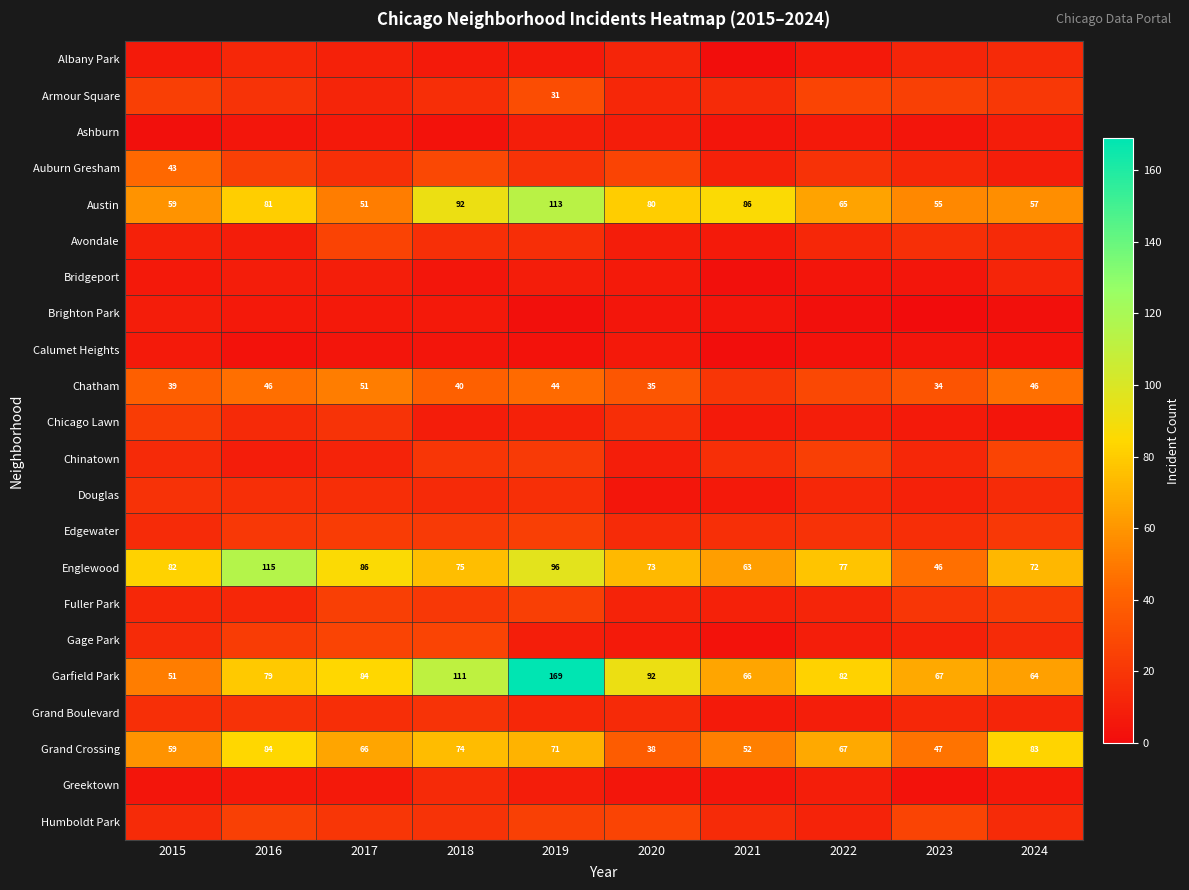

True or false: Austin has a value of 86 at 2021.

True